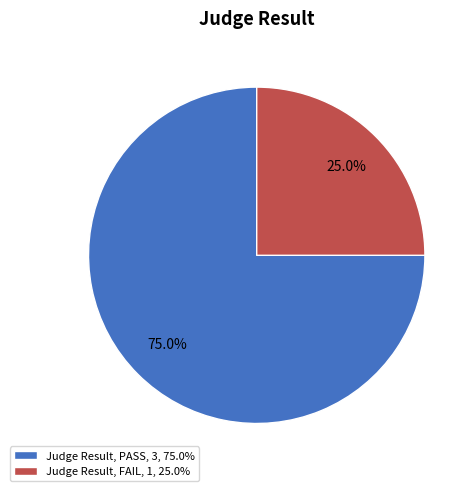

What is the ratio of the value at Judge Result, FAIL, 1, 25.0% to the value at Judge Result, PASS, 3, 75.0%?

0.3